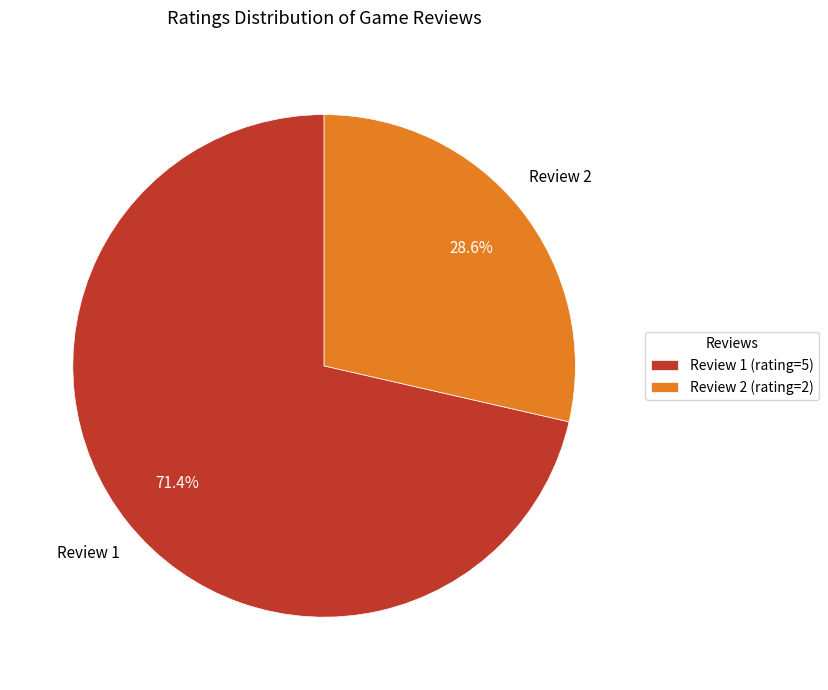

How many segments does this pie chart have?

2